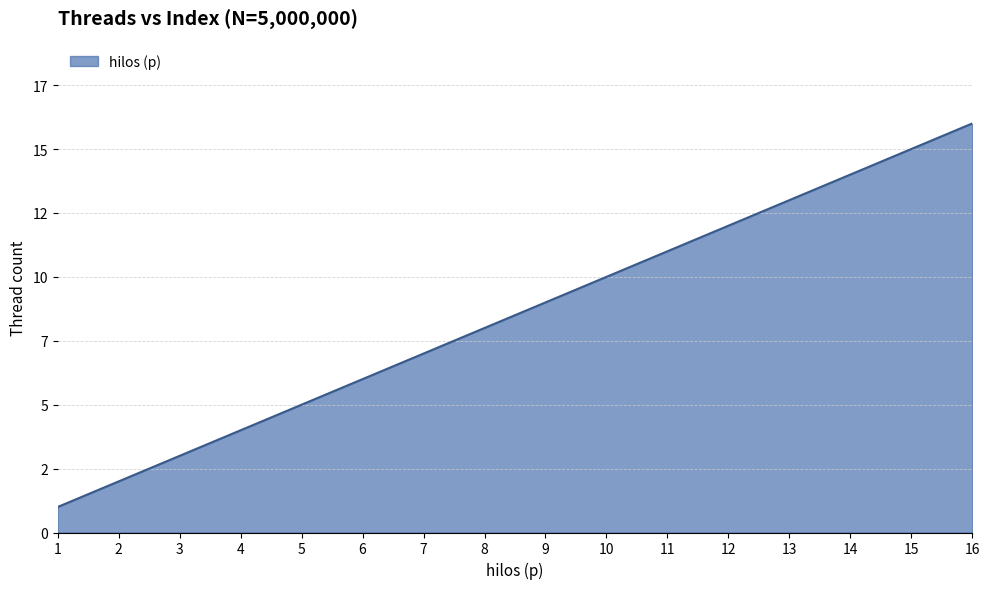

Where does the data first go above 9?

10